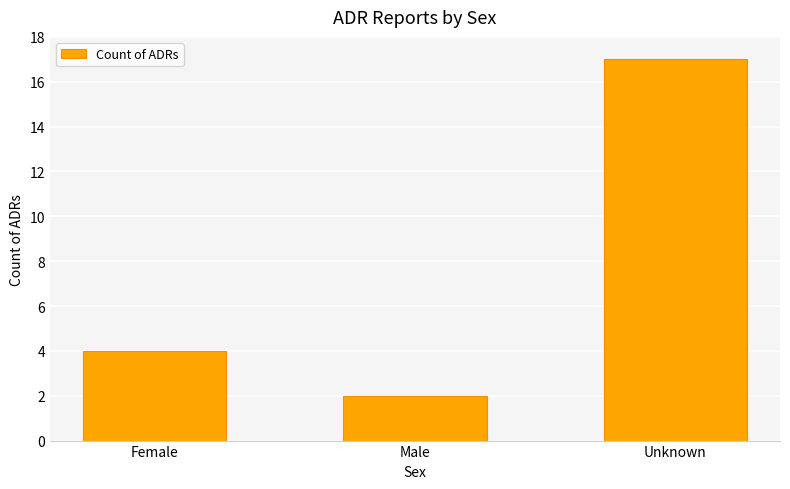

What is the sum of the values at Male and Female?

6